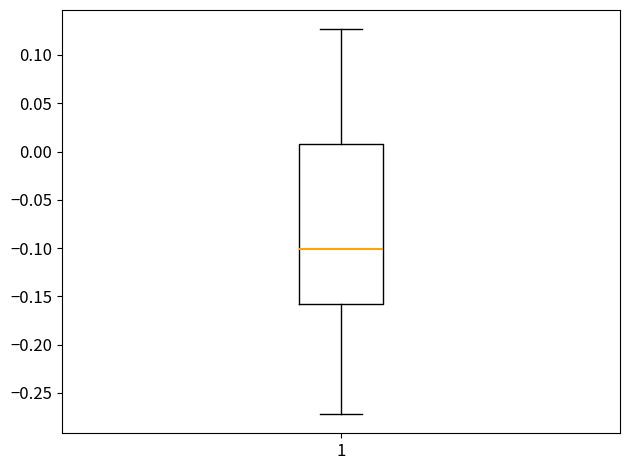

Read this box plot against the y-axis: the position of the median line, the range covered by the box, and the ends of both whiskers. The values are not printed on the chart, so give them approximately, as read against the axis.

median -0.100, box -0.160 to 0.010, whiskers -0.270 to 0.125